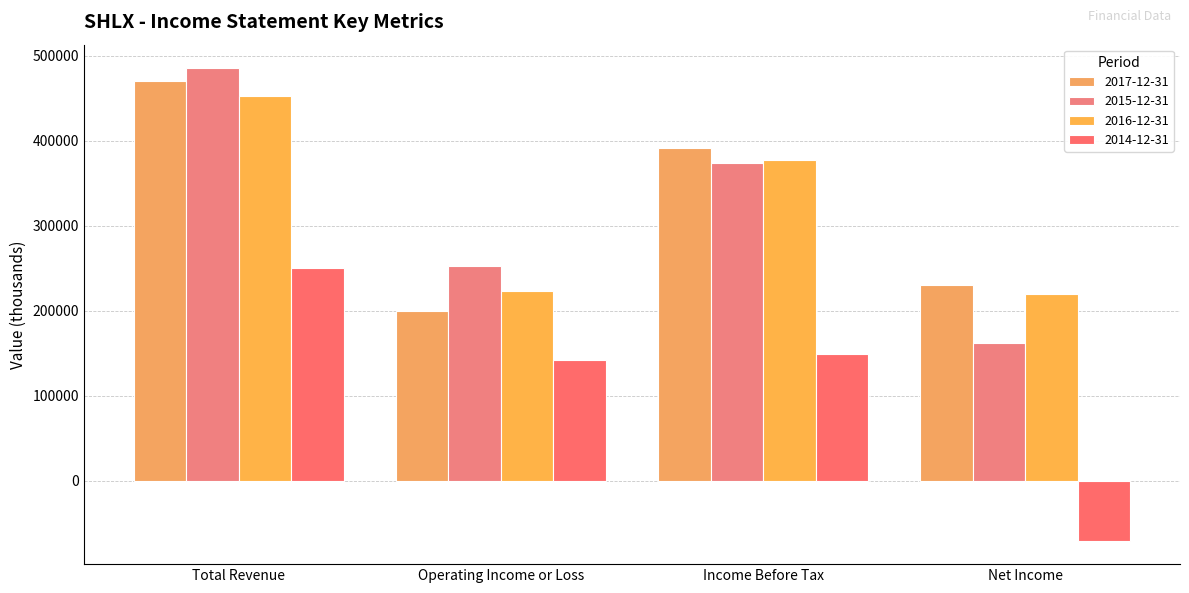

Which series has the widest spread of values?

2015-12-31